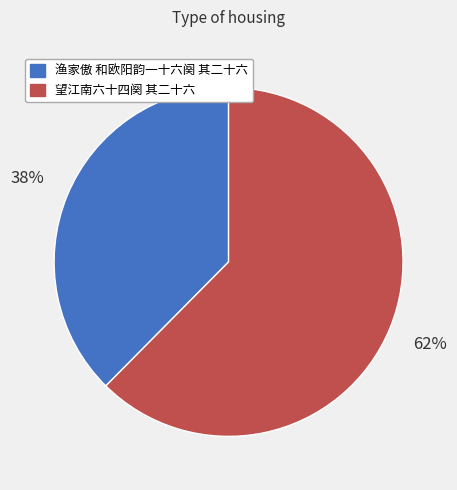

To the nearest percent, what is the combined percentage of 渔家傲 和欧阳韵一十六阕 其二十六 and 望江南六十四阕 其二十六?

100%